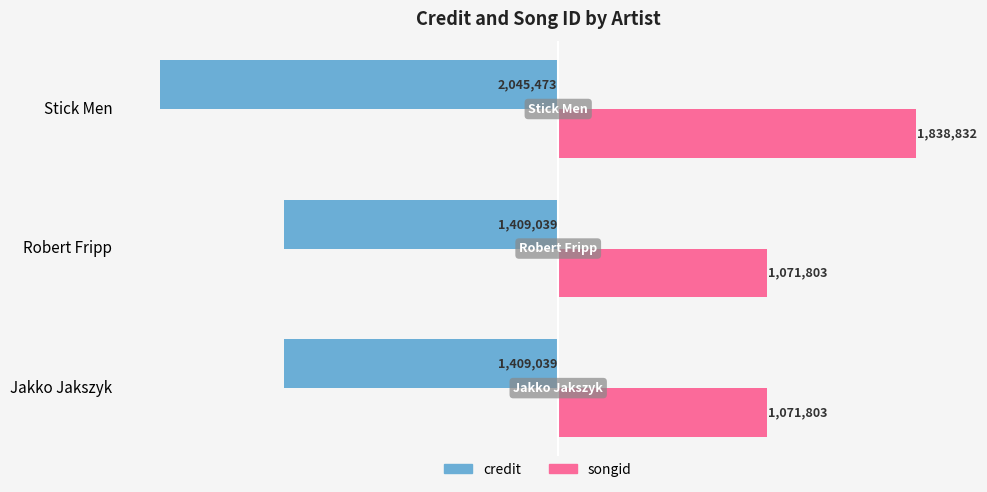

Which series has the largest total across all categories?

songid